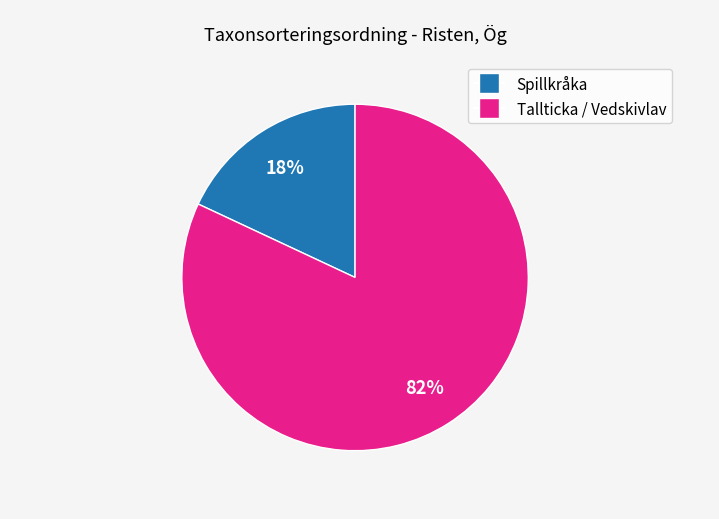

Is there any slice that represents more than half of the pie?

Yes